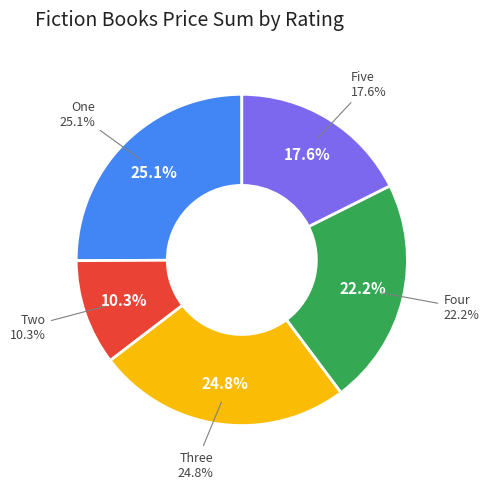

How many slices are in this pie chart?

5